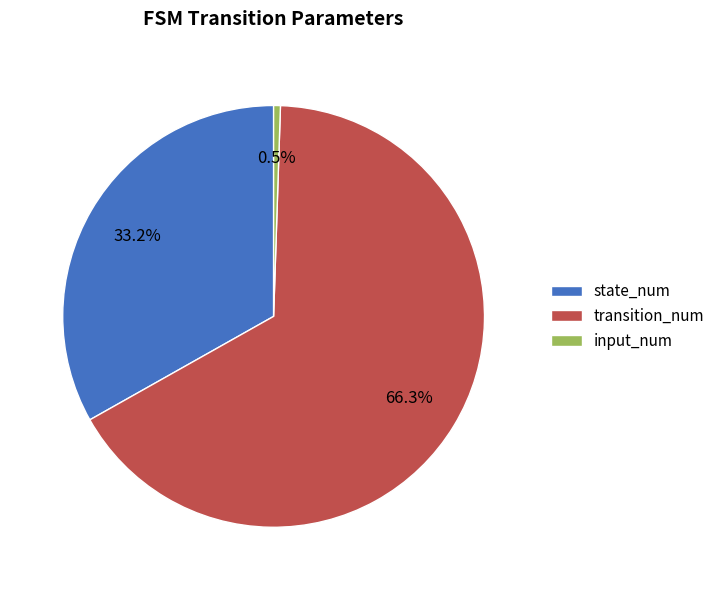

To the nearest percent, what is the combined percentage of input_num and state_num?

34%